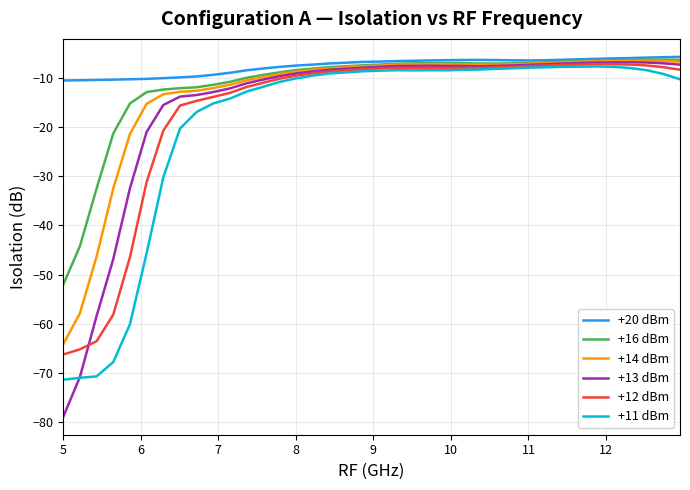

What are all the series names shown in the legend?

+20 dBm, +16 dBm, +14 dBm, +13 dBm, +12 dBm, +11 dBm